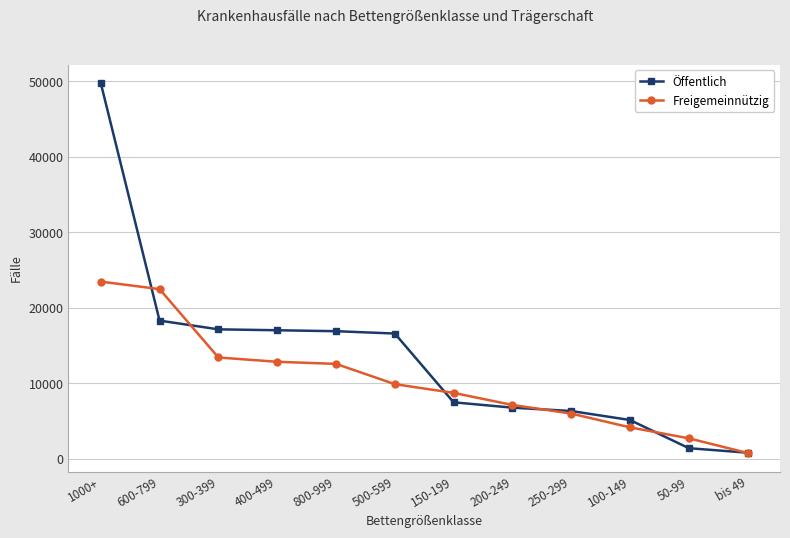

What are all the series names shown in the legend?

Öffentlich, Freigemeinnützig